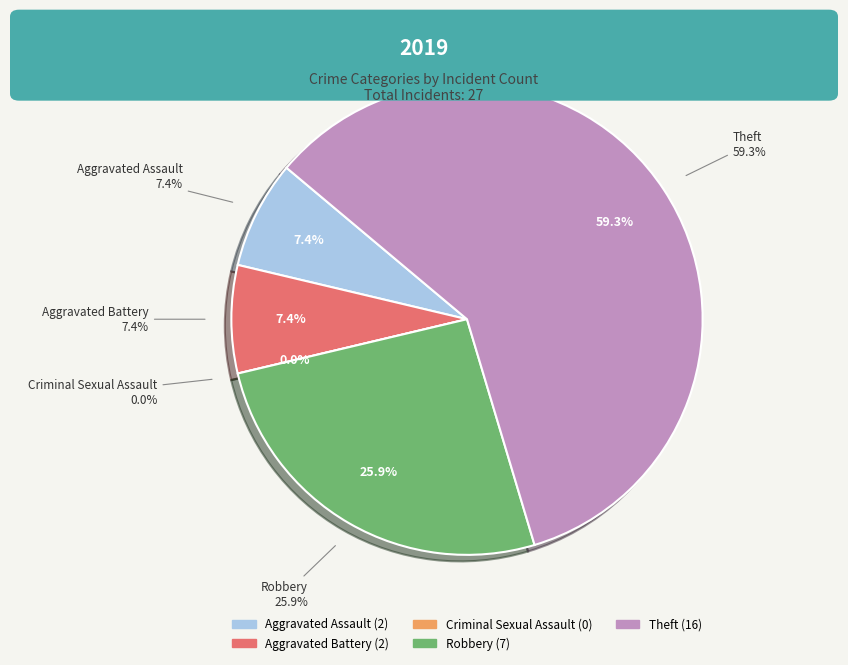

To the nearest percent, what portion does Aggravated Battery represent?

7%